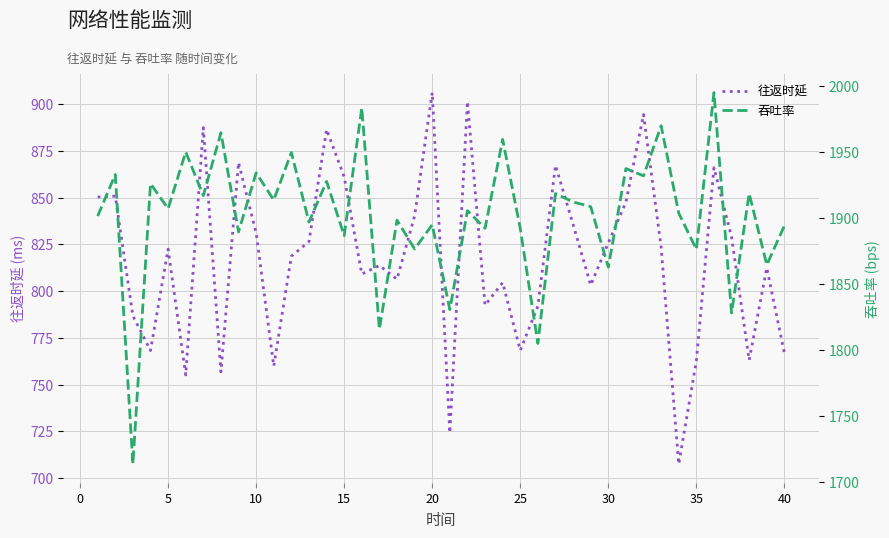

Reading right to left, what are all the values shown in this chart?

往返时延: 766.8	812.4	763.1	828.9	866.0	762.7	707.4	823.6	894.5	847.6	825.8	803.2	835.7	867.3	791.9	768.3	804.6	792.5	901.4	724.2	906.2	840.3	806.4	813.7	809.1	861.1	886.5	826.5	818.6	759.9	831.1	868.8	756.8	887.4	755.2	822.5	768.2	786.7	850.8	850.3
吞吐率: 1894.2	1864.6	1918.7	1828.1	1995.2	1876.4	1903.8	1970.1	1932.0	1937.6	1862.8	1908.7	1912.3	1918.6	1804.9	1892.1	1959.7	1892.3	1905.7	1830.6	1895.0	1876.6	1898.5	1815.7	1983.6	1886.7	1927.8	1897.0	1949.8	1913.8	1934.3	1889.5	1964.7	1917.1	1950.2	1907.2	1926.1	1713.4	1933.0	1901.6